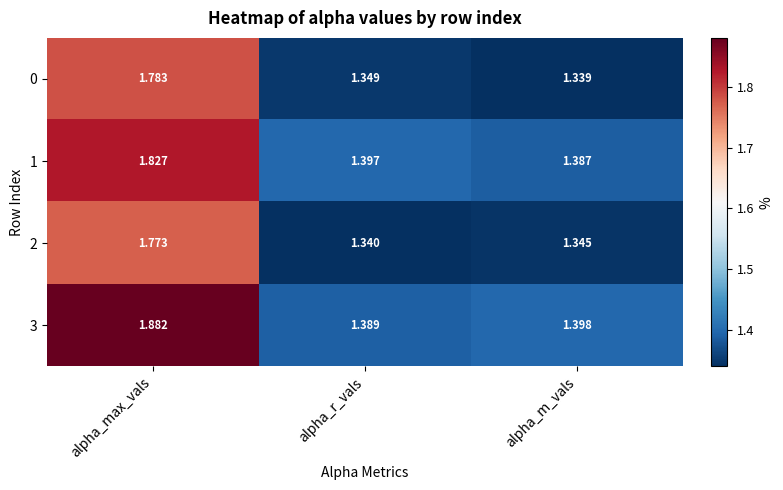

At which label is 1 closest to 1?

alpha_m_vals